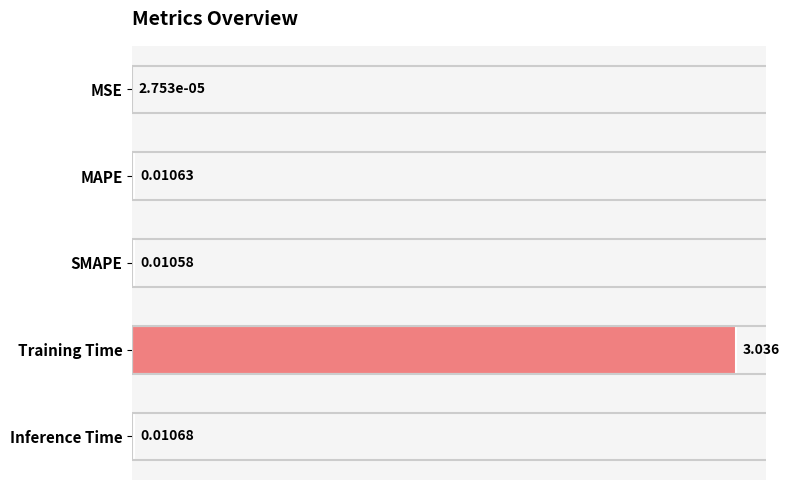

At which category does the chart reach its peak across all series?

Training Time